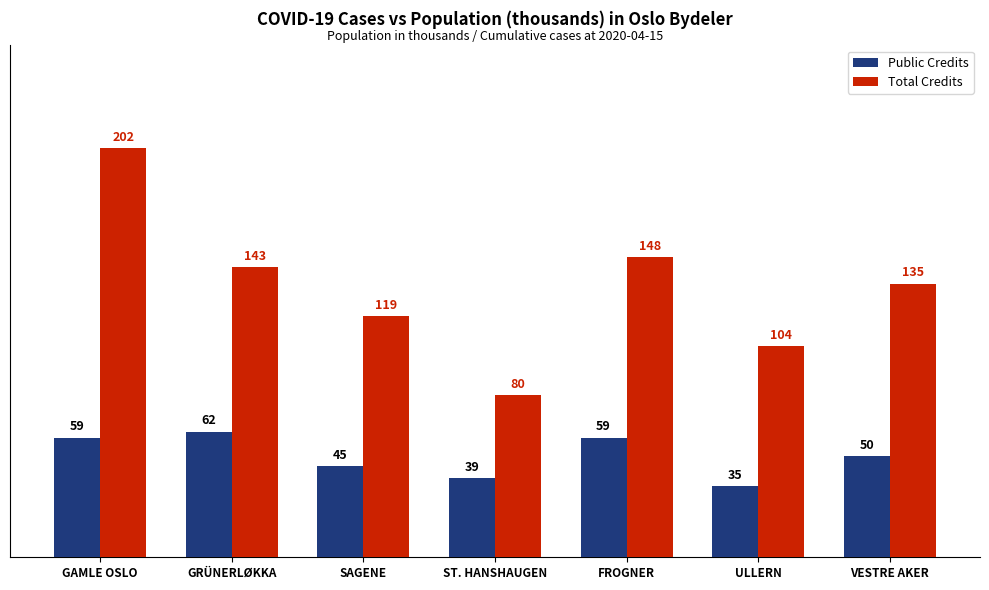

What is the spread (max minus min) of values at VESTRE AKER?

85